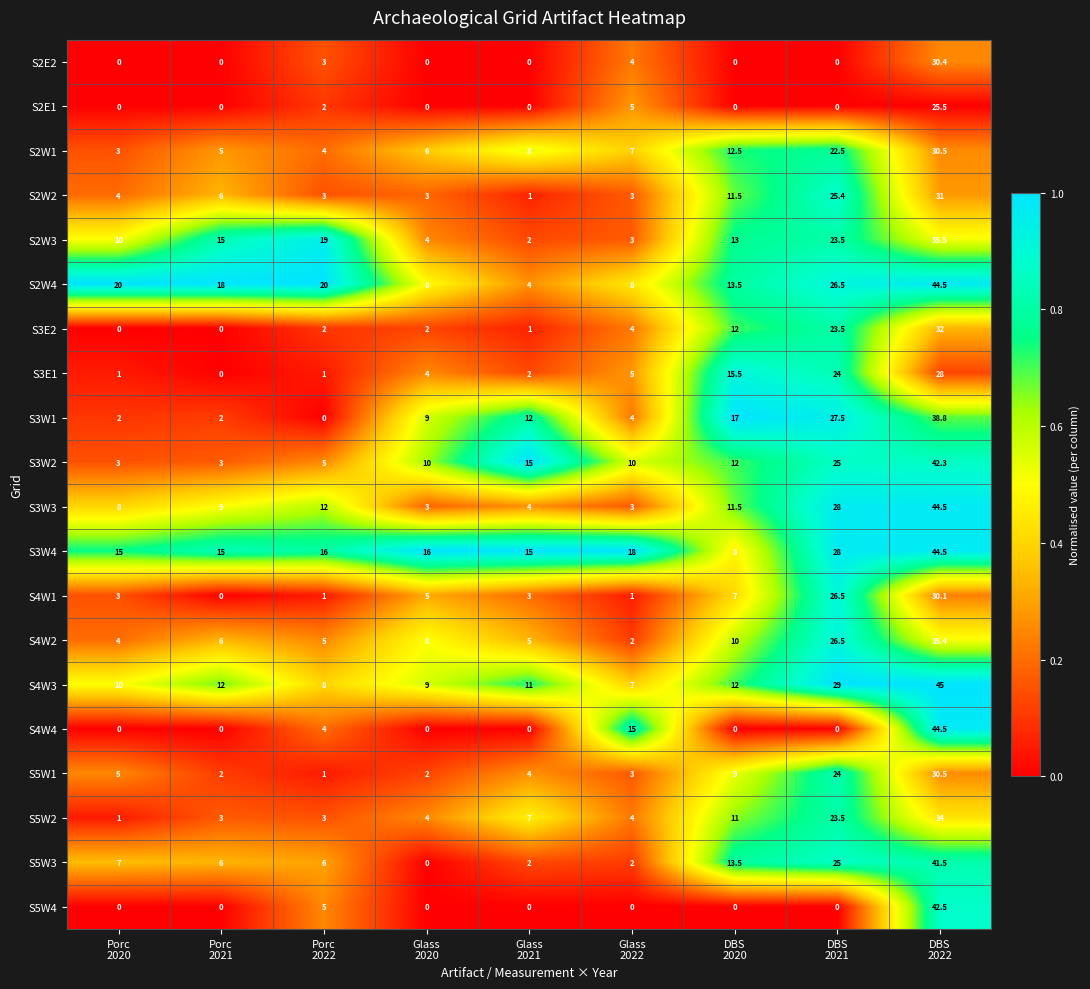

Which category has the highest value across all series?

DBS
2022